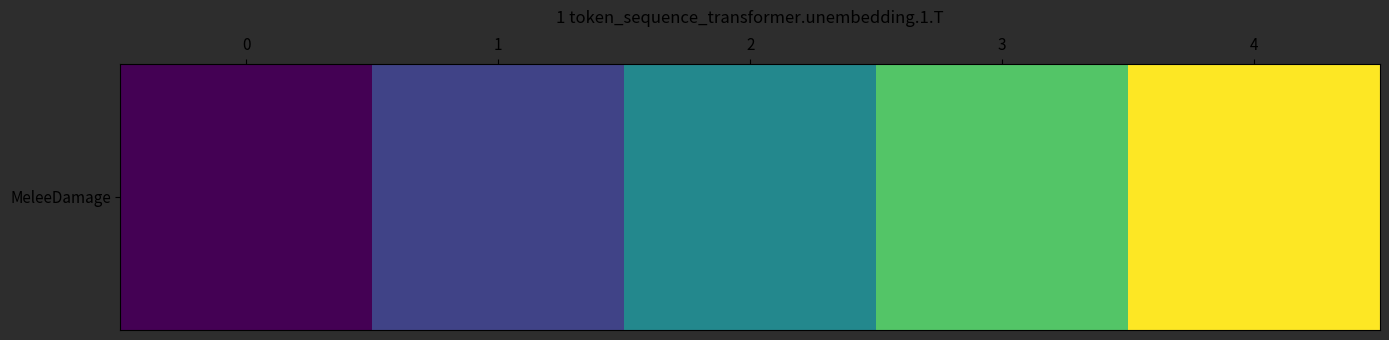

What is the change in value from 2 to 4?

+8